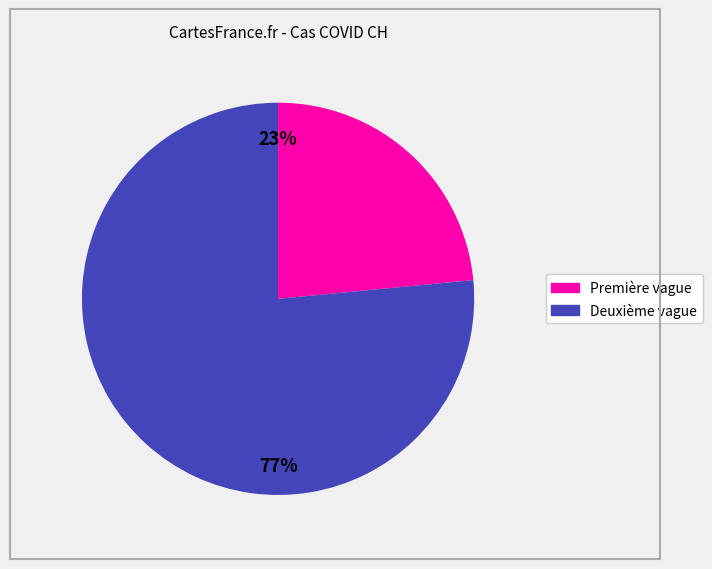

Is there a majority slice in this chart?

Yes